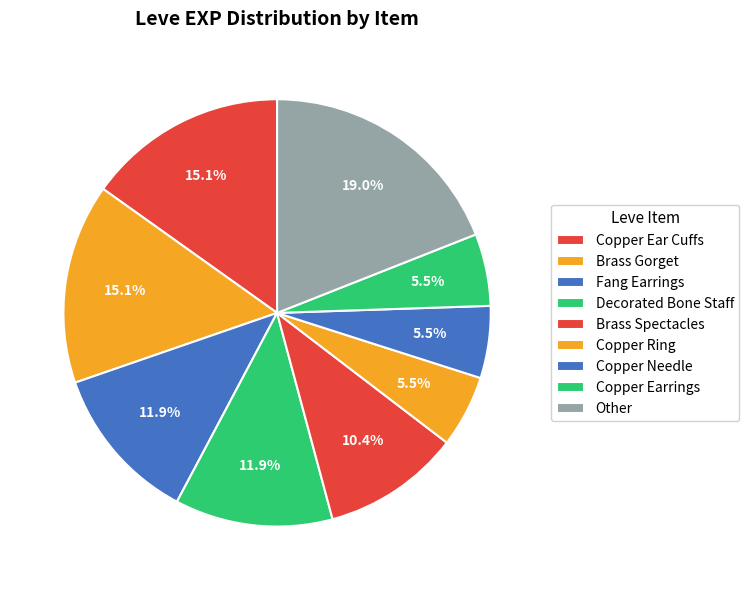

Combined, do Copper Earrings and Brass Gorget account for over 50%?

No